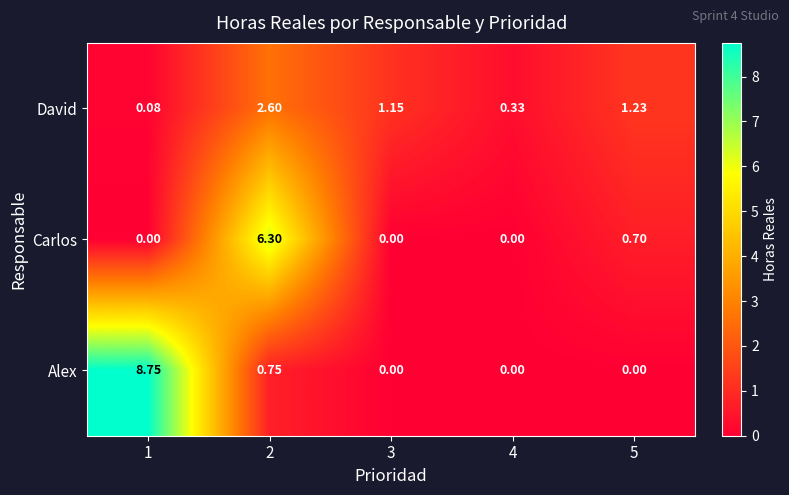

Which series has the largest total across all categories?

Alex